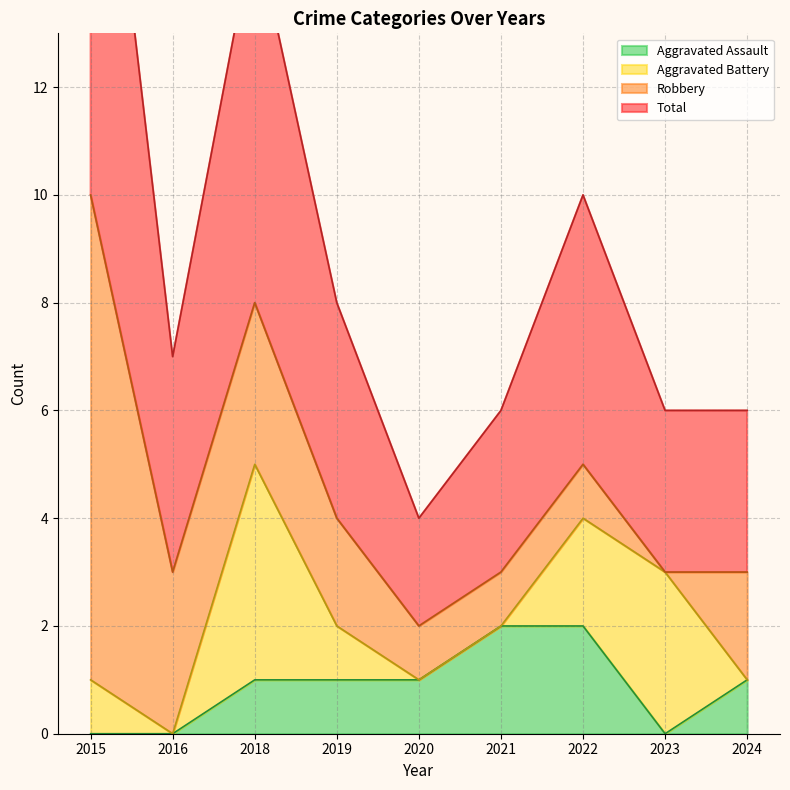

True or false: Aggravated Assault and Total cross at least once.

False